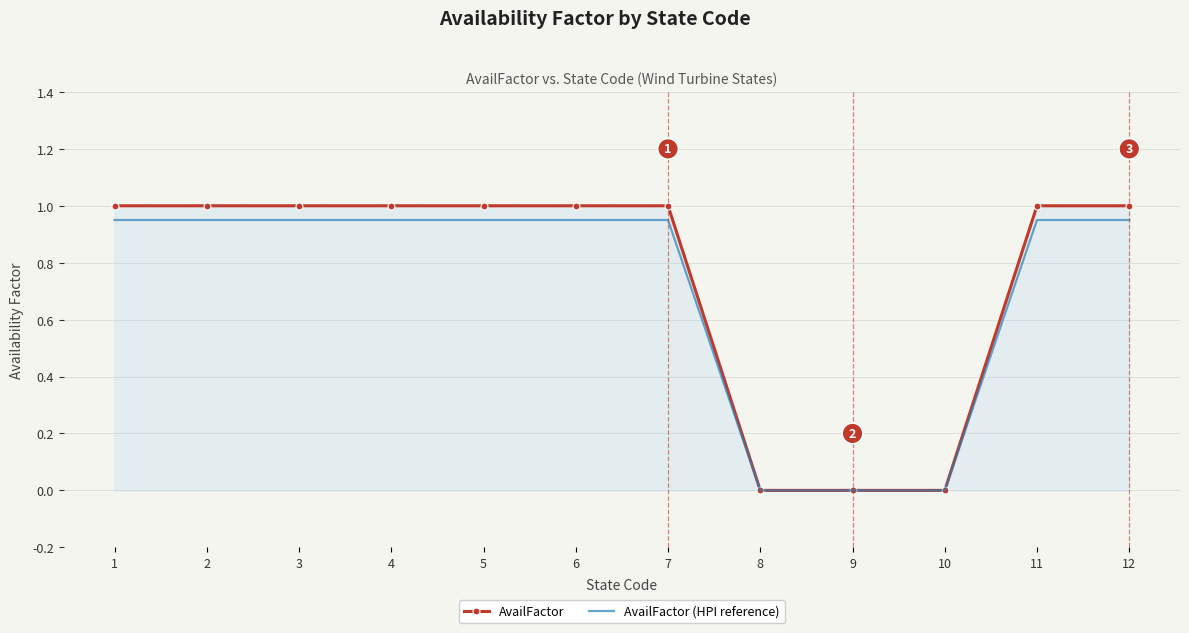

Which series has the largest range (max minus min)?

AvailFactor